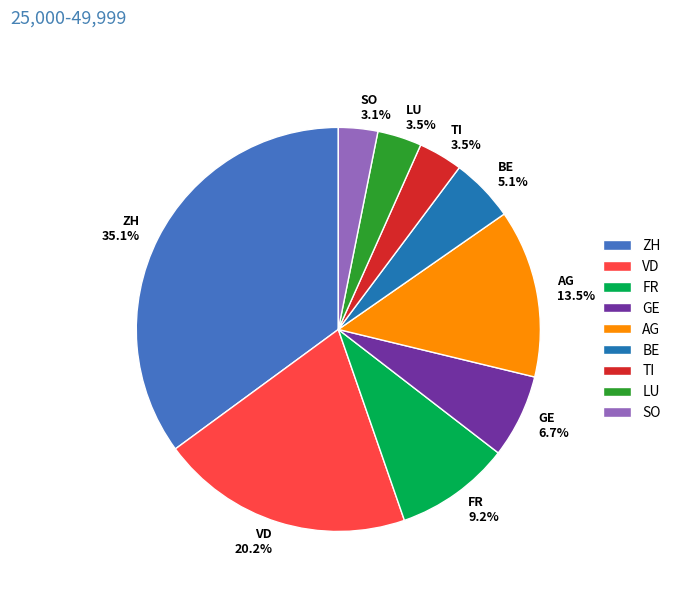

What is the ratio of the value at SO to the value at TI?

0.9